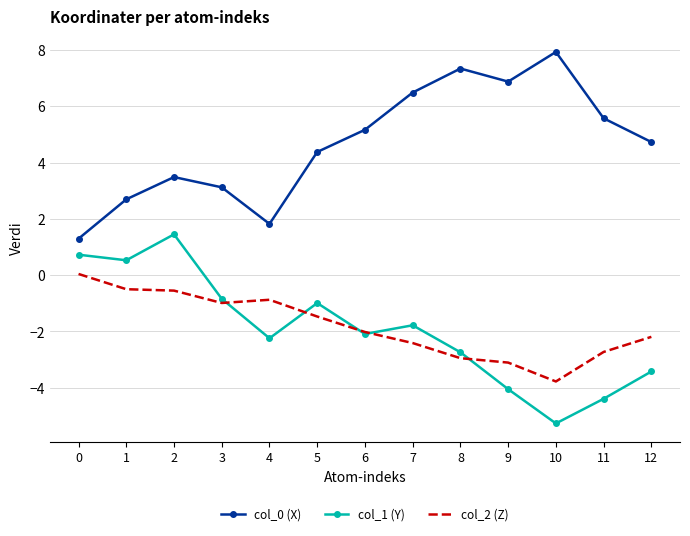

Read the col_2 (Z) value at 12.

-2.2